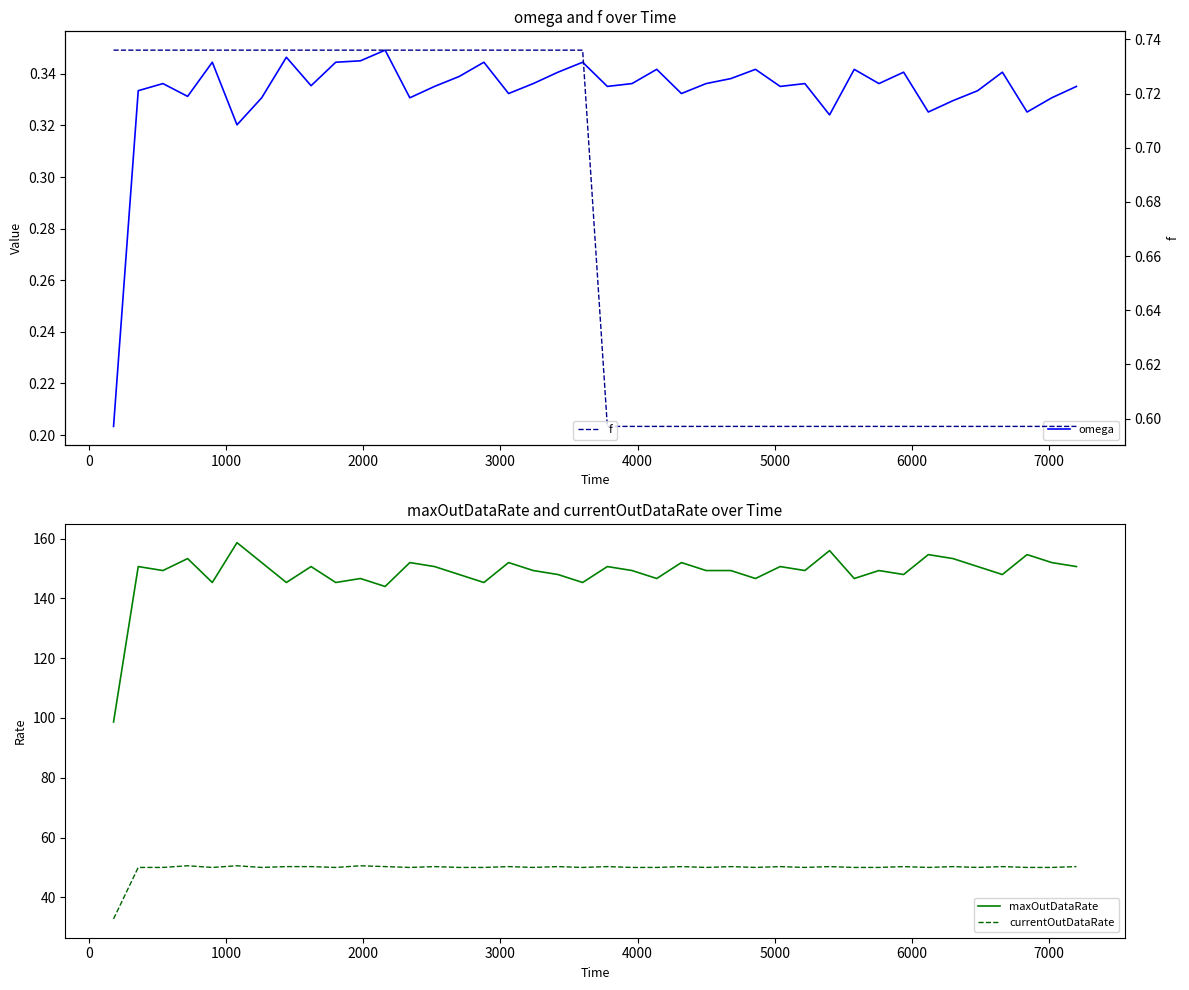

True or false: currentOutDataRate and maxOutDataRate intersect in this chart.

False